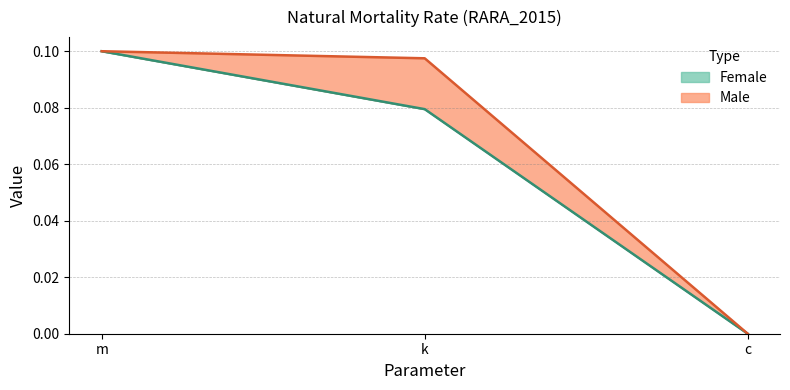

At which label is Female closest to 0?

c